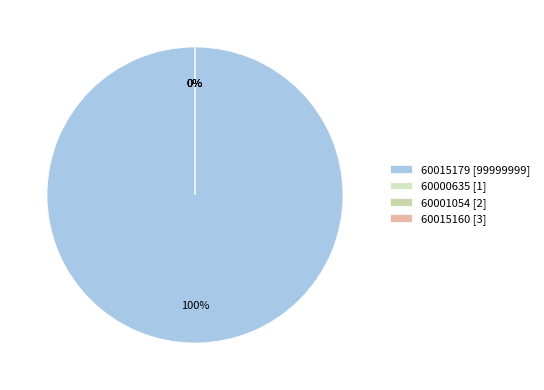

Is it true that 60015160 is 0% of the pie?

True